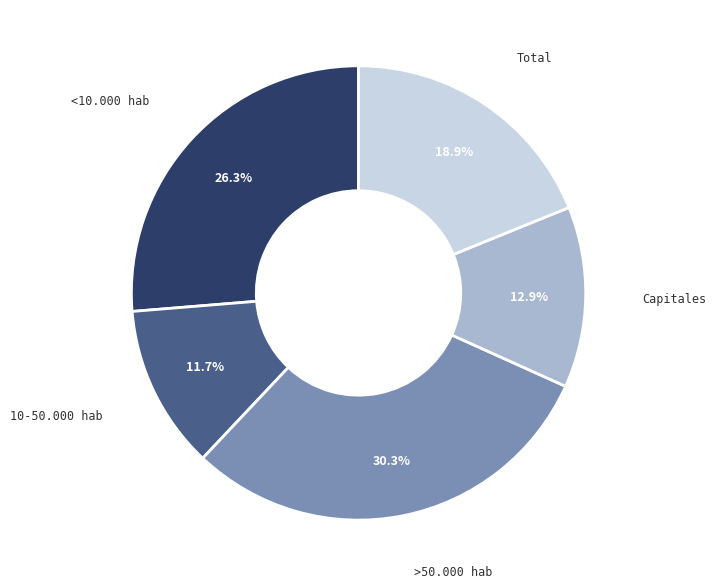

Rank the categories by value from highest to lowest.

>50.000 hab, <10.000 hab, Total, Capitales, 10-50.000 hab